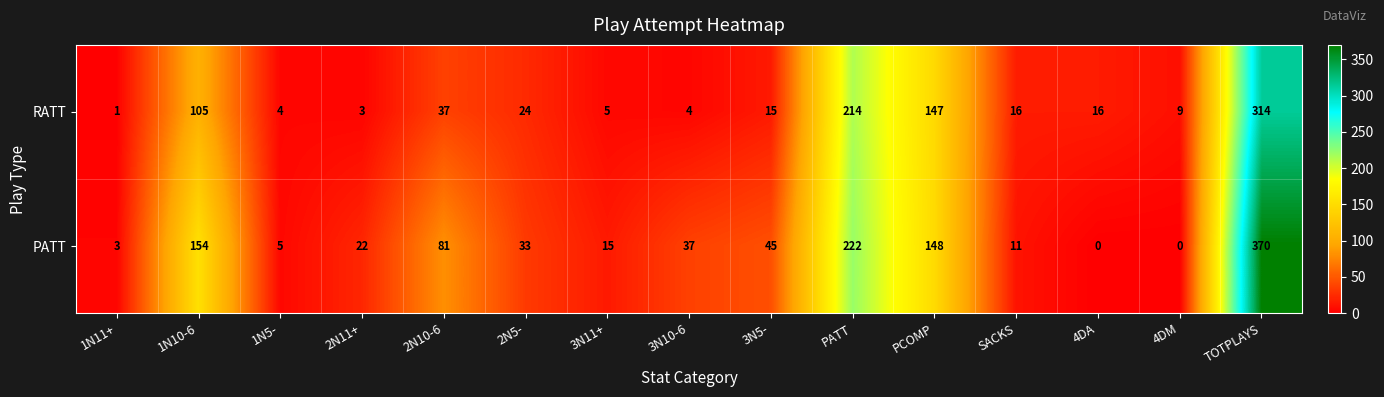

What is the sum of all PATT values?

1146